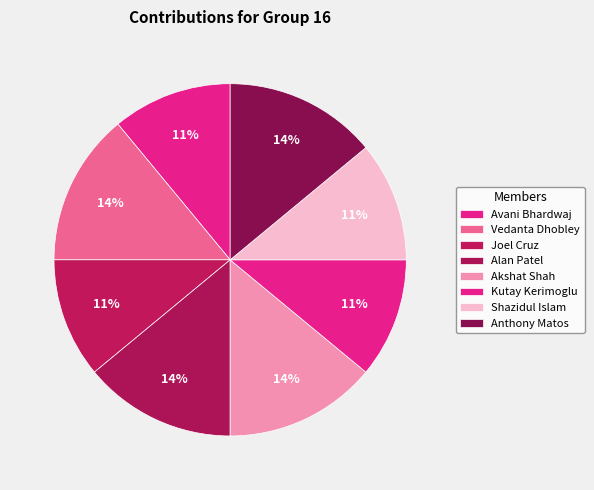

What is the largest slice in the pie chart?

Vedanta Dhobley